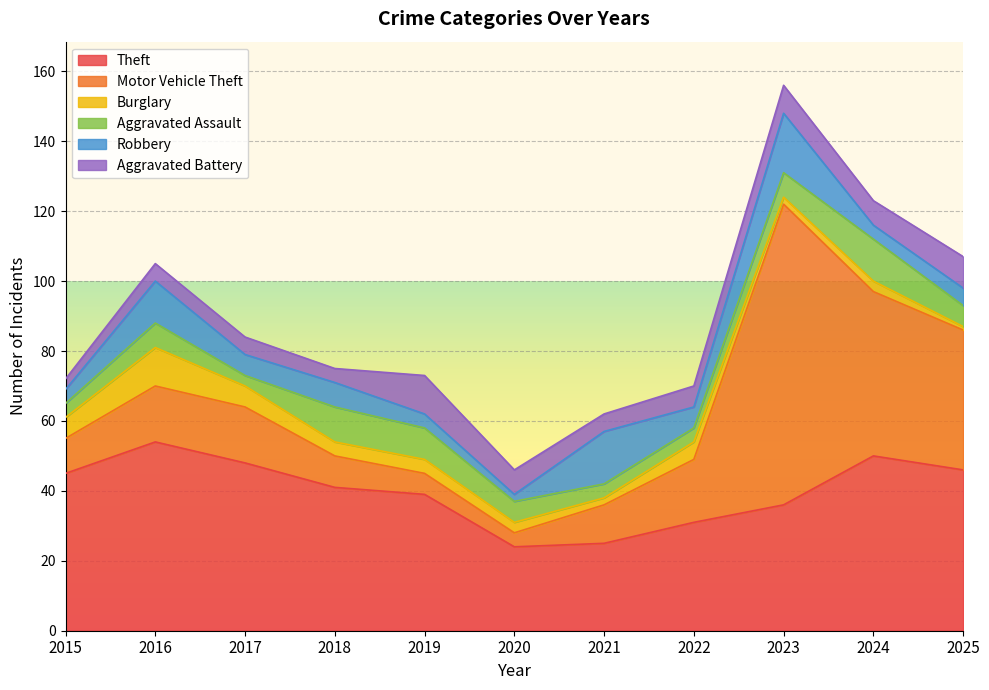

Reading left to right, what are all the values shown in this chart?

Theft: 45	54	48	41	39	24	25	31	36	50	46
Motor Vehicle Theft: 10	16	16	9	6	4	11	18	86	47	40
Burglary: 6	11	6	4	4	3	2	5	2	3	1
Aggravated Assault: 4	7	3	10	9	6	4	4	7	12	6
Robbery: 4	12	6	7	4	2	15	6	17	4	5
Aggravated Battery: 3	5	5	4	11	7	5	6	8	7	9